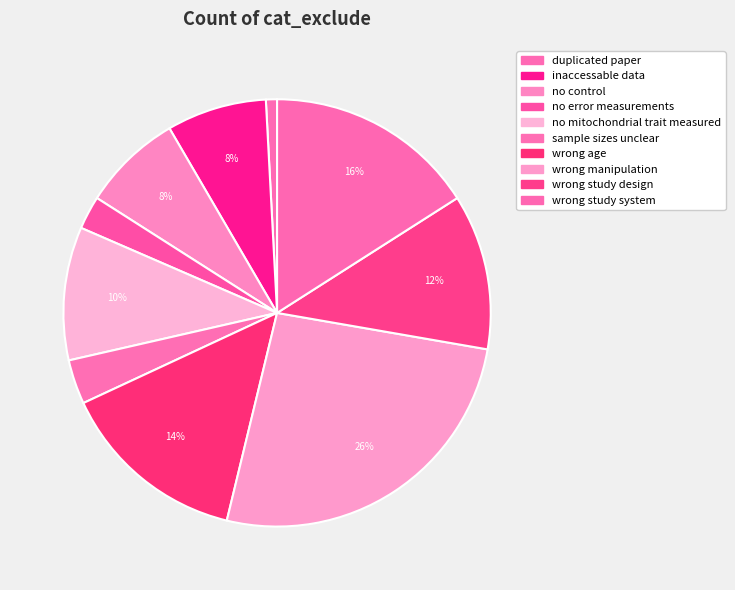

How many segments does this pie chart have?

10